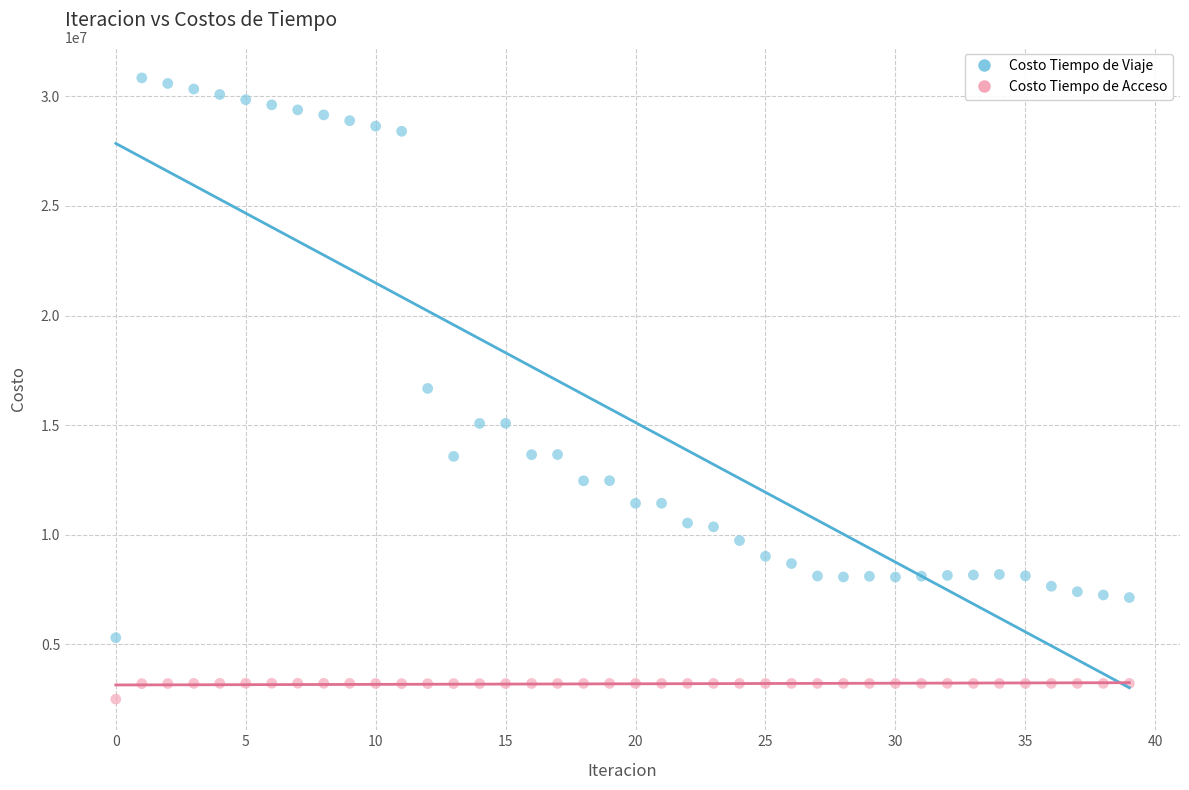

Which series has the largest Y range (max minus min)?

Costo Tiempo de Viaje